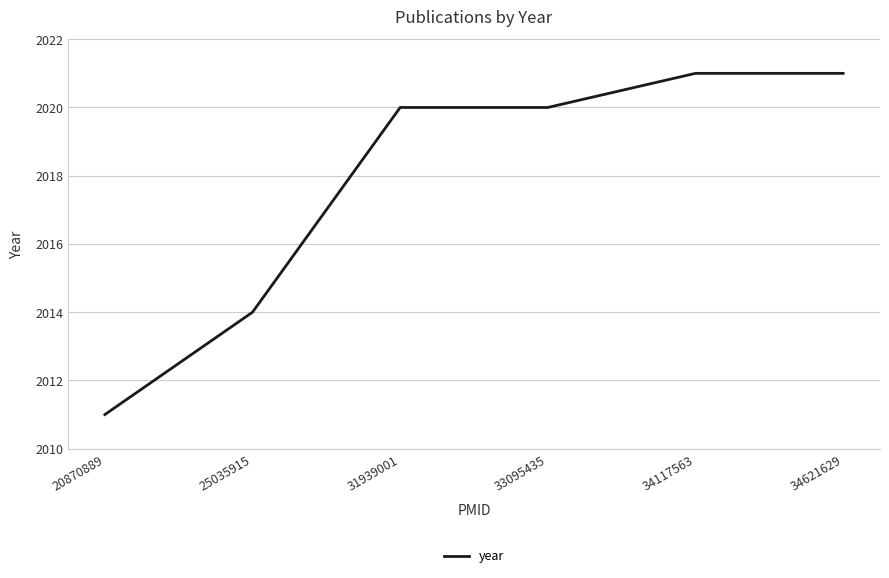

What is the greatest value displayed?

2021